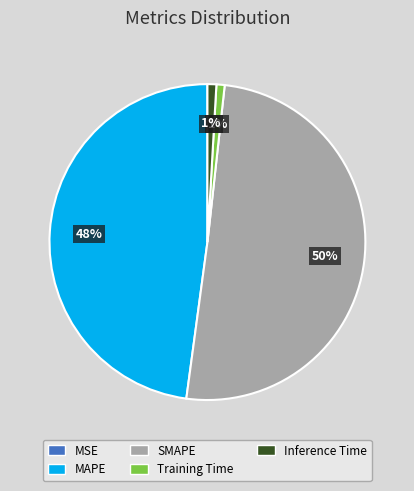

To the nearest percent, what portion does MAPE represent?

48%